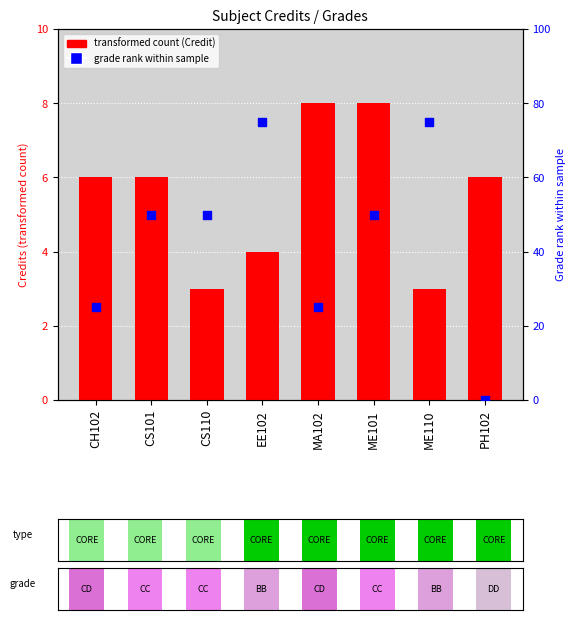

Which series contains the highest Y value?

Grade rank